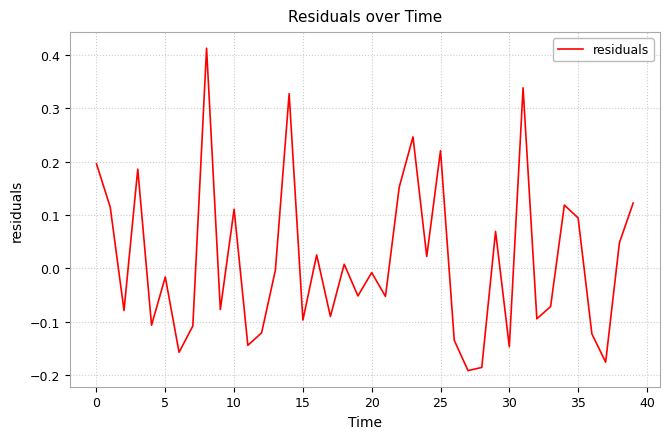

Does the chart have visible grid lines?

Yes